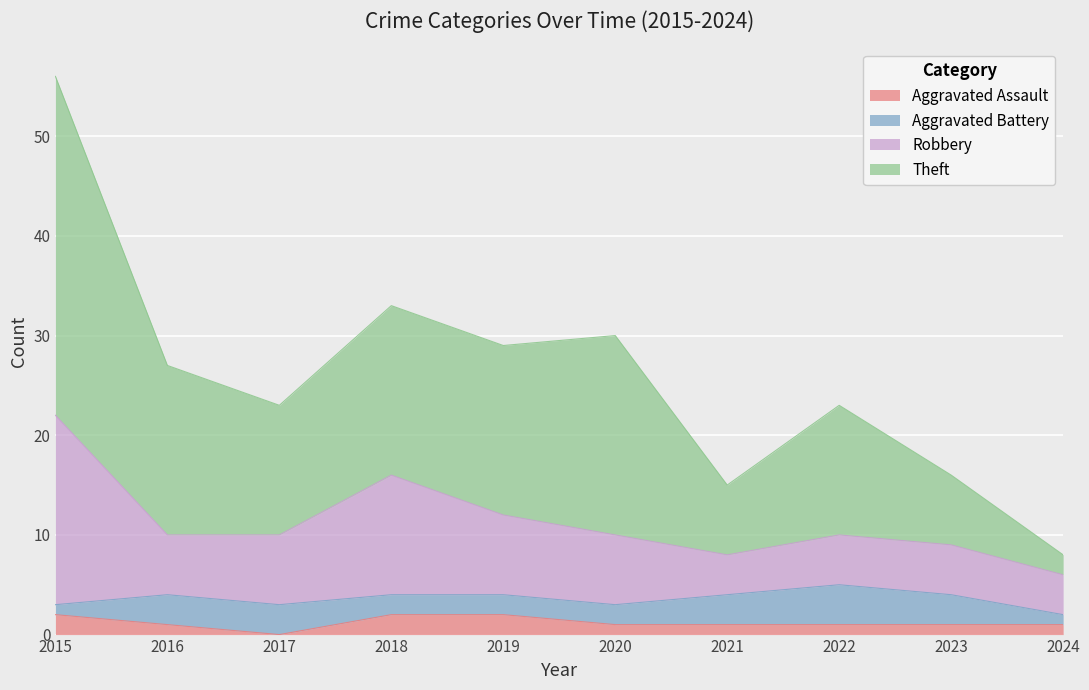

What is the total value across all series at 2016?

27